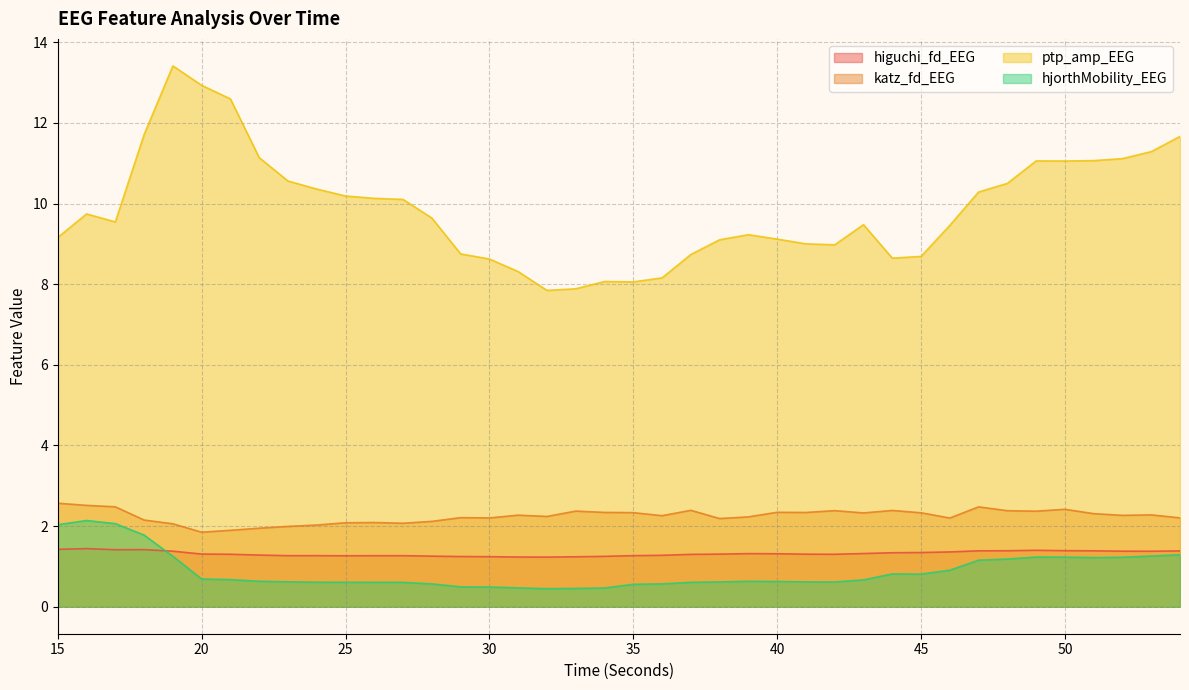

What is the total value across all series at 17?

15.5